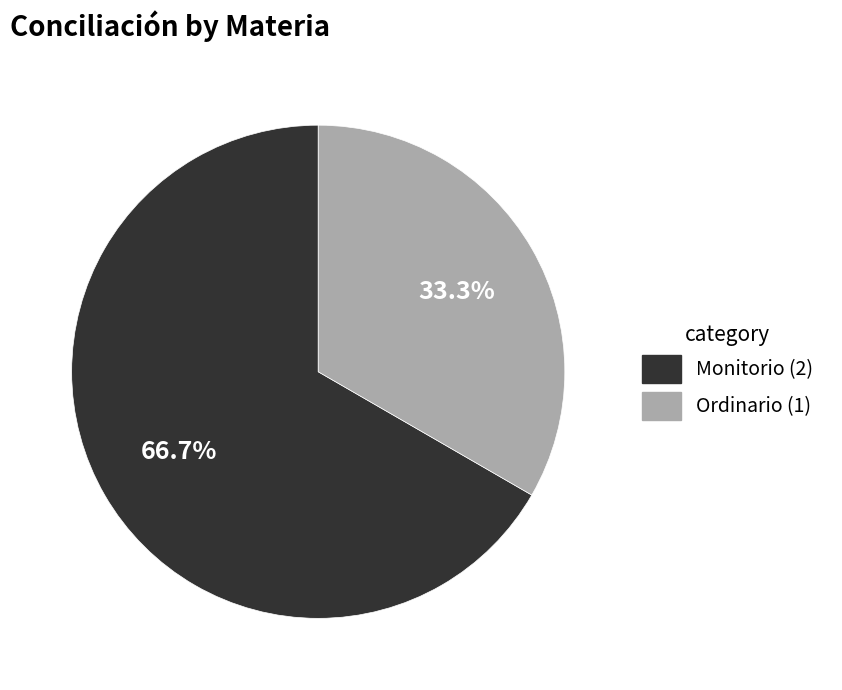

To the nearest percent, what is the difference between the Ordinario and Monitorio slice percentages?

33%